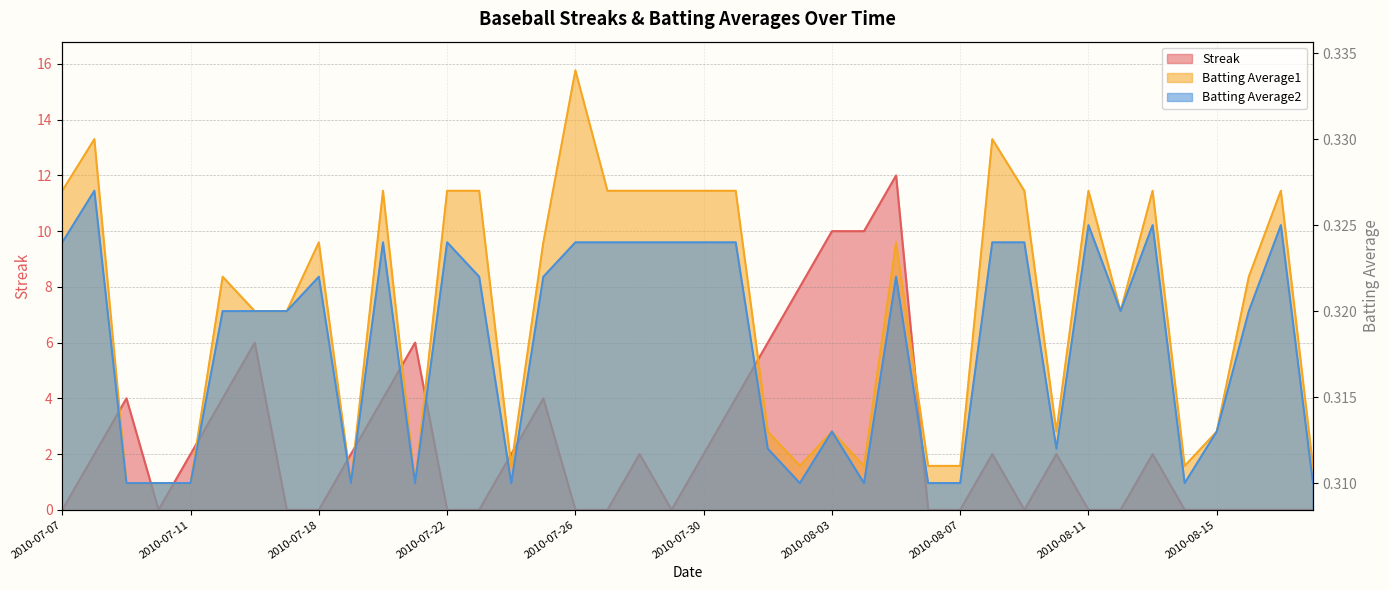

What is the greatest value displayed?

12.0